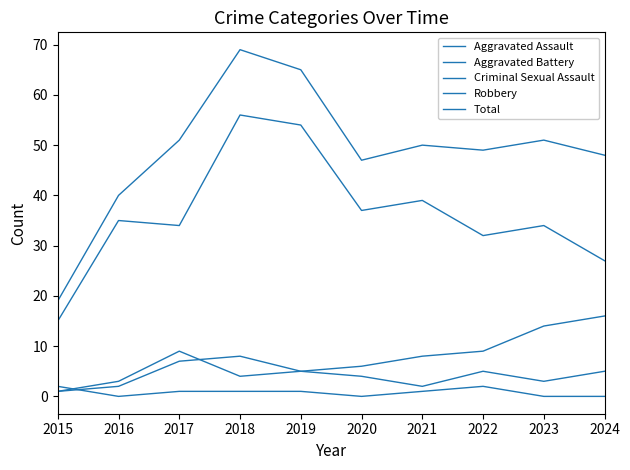

Rank the series by their maximum value, from highest to lowest.

Total, Robbery, Aggravated Battery, Aggravated Assault, Criminal Sexual Assault